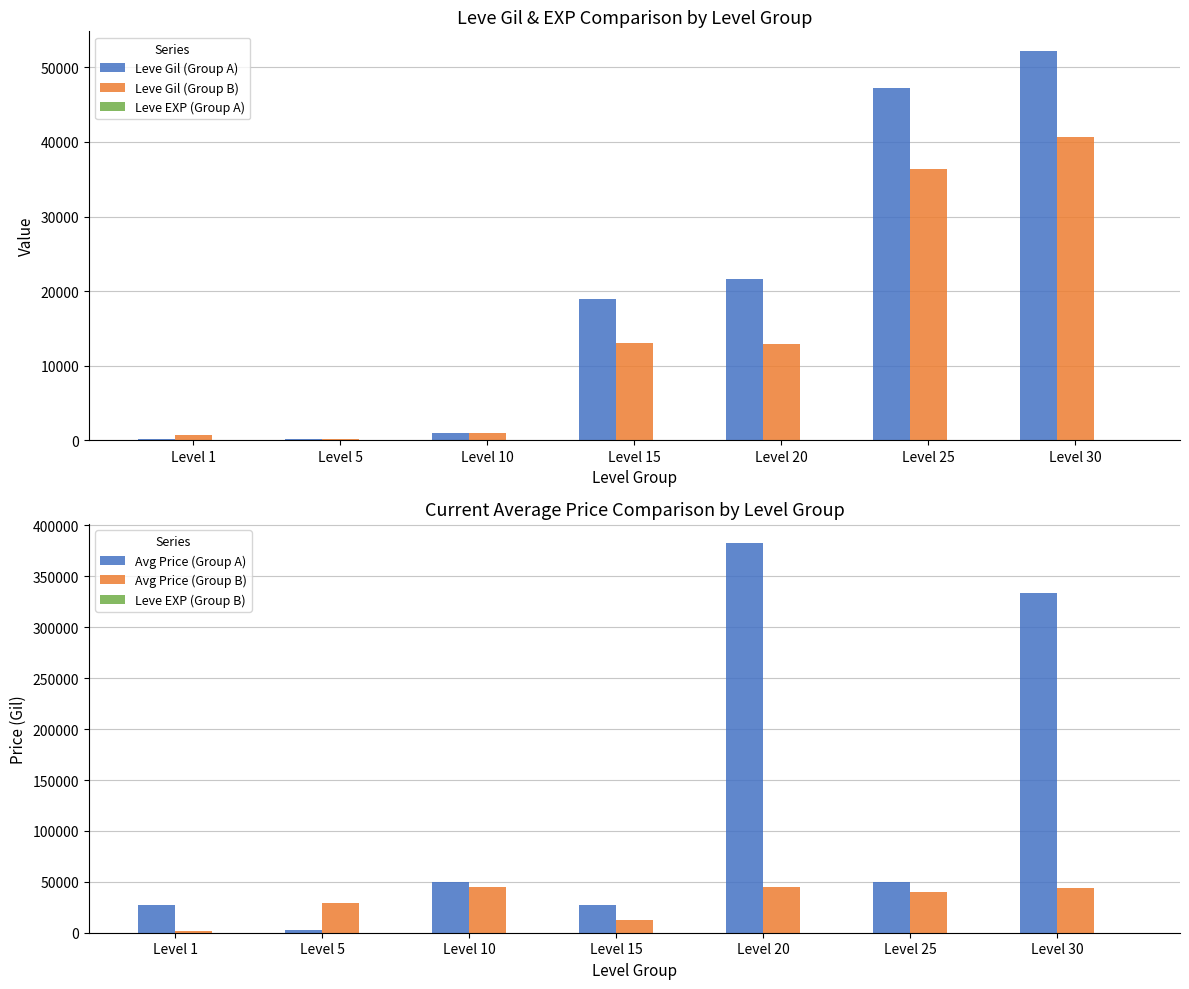

Is the value of Avg Price (Group B) at Level 25 greater than the value of Leve Gil (Group A) at Level 15?

Yes